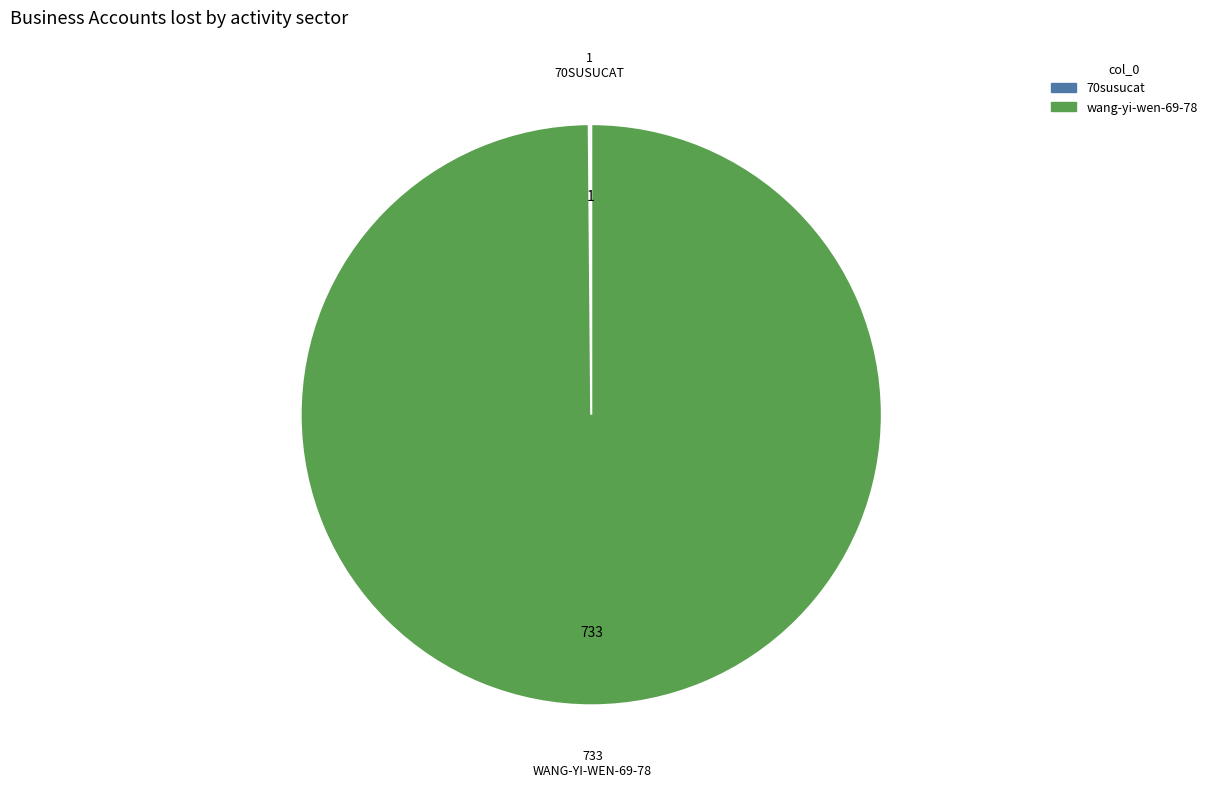

The wang-yi-wen-69-78 slice represents 100% of the pie. True or false?

True